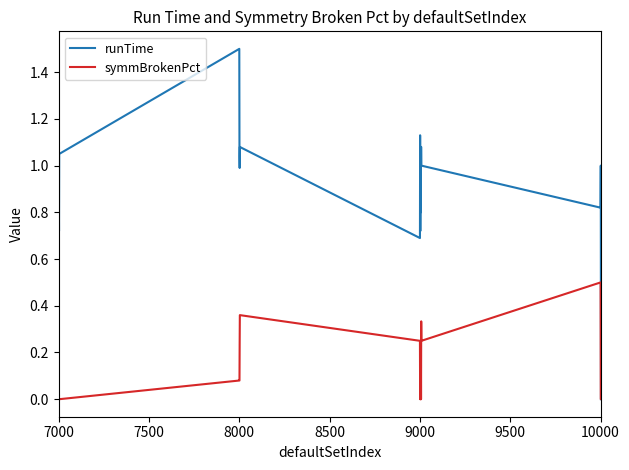

What is the greatest value displayed?

1.5